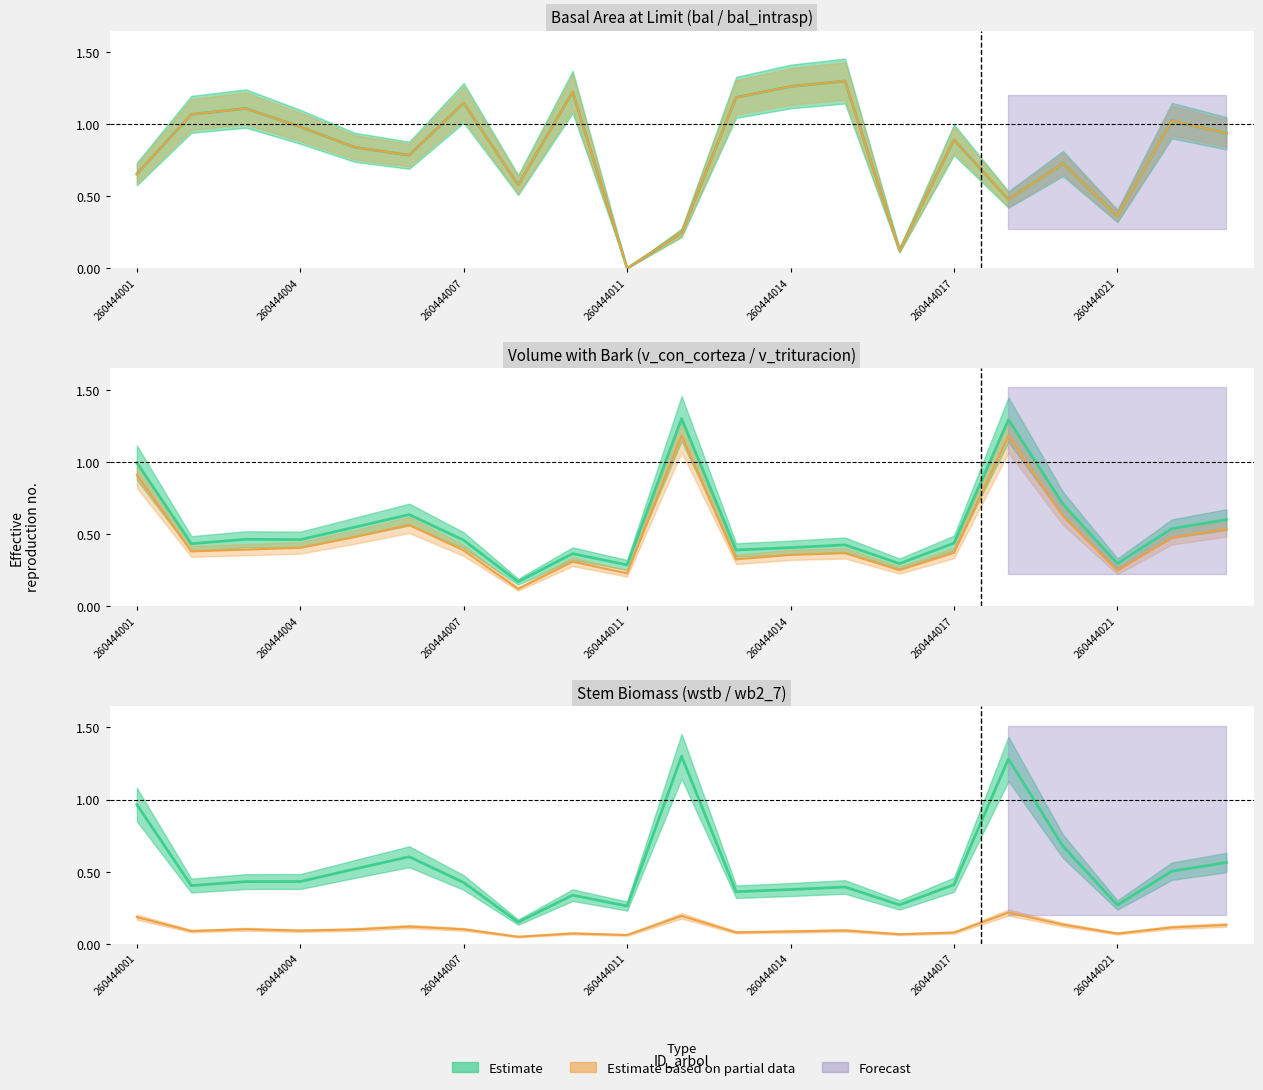

Reading right to left, list all the values displayed in this chart.

bal: 260444023=0.9	260444022=1.0	260444021=0.4	260444020=0.7	260444018=0.5	260444017=0.9	260444016=0.1	260444015=1.3	260444014=1.3	260444013=1.2	260444012=0.2	260444011=0.0	260444009=1.2	260444008=0.6	260444007=1.1	260444006=0.8	260444005=0.8	260444004=1.0	260444003=1.1	260444002=1.1	260444001=0.7
bal_intrasp: 260444023=0.9	260444022=1.0	260444021=0.4	260444020=0.7	260444018=0.5	260444017=0.9	260444016=0.1	260444015=1.3	260444014=1.3	260444013=1.2	260444012=0.2	260444011=0.0	260444009=1.2	260444008=0.6	260444007=1.1	260444006=0.8	260444005=0.8	260444004=1.0	260444003=1.1	260444002=1.1	260444001=0.7
v_con_corteza: 260444023=0.6	260444022=0.5	260444021=0.3	260444020=0.7	260444018=1.3	260444017=0.4	260444016=0.3	260444015=0.4	260444014=0.4	260444013=0.4	260444012=1.3	260444011=0.3	260444009=0.4	260444008=0.2	260444007=0.5	260444006=0.6	260444005=0.5	260444004=0.5	260444003=0.5	260444002=0.4	260444001=1.0
v_trituracion: 260444023=0.5	260444022=0.5	260444021=0.2	260444020=0.6	260444018=1.2	260444017=0.4	260444016=0.2	260444015=0.4	260444014=0.4	260444013=0.3	260444012=1.2	260444011=0.2	260444009=0.3	260444008=0.1	260444007=0.4	260444006=0.6	260444005=0.5	260444004=0.4	260444003=0.4	260444002=0.4	260444001=0.9
wstb: 260444023=0.6	260444022=0.5	260444021=0.3	260444020=0.7	260444018=1.3	260444017=0.4	260444016=0.3	260444015=0.4	260444014=0.4	260444013=0.4	260444012=1.3	260444011=0.3	260444009=0.3	260444008=0.1	260444007=0.4	260444006=0.6	260444005=0.5	260444004=0.4	260444003=0.4	260444002=0.4	260444001=1.0
wb2_7: 260444023=0.1	260444022=0.1	260444021=0.1	260444020=0.1	260444018=0.2	260444017=0.1	260444016=0.1	260444015=0.1	260444014=0.1	260444013=0.1	260444012=0.2	260444011=0.1	260444009=0.1	260444008=0.0	260444007=0.1	260444006=0.1	260444005=0.1	260444004=0.1	260444003=0.1	260444002=0.1	260444001=0.2